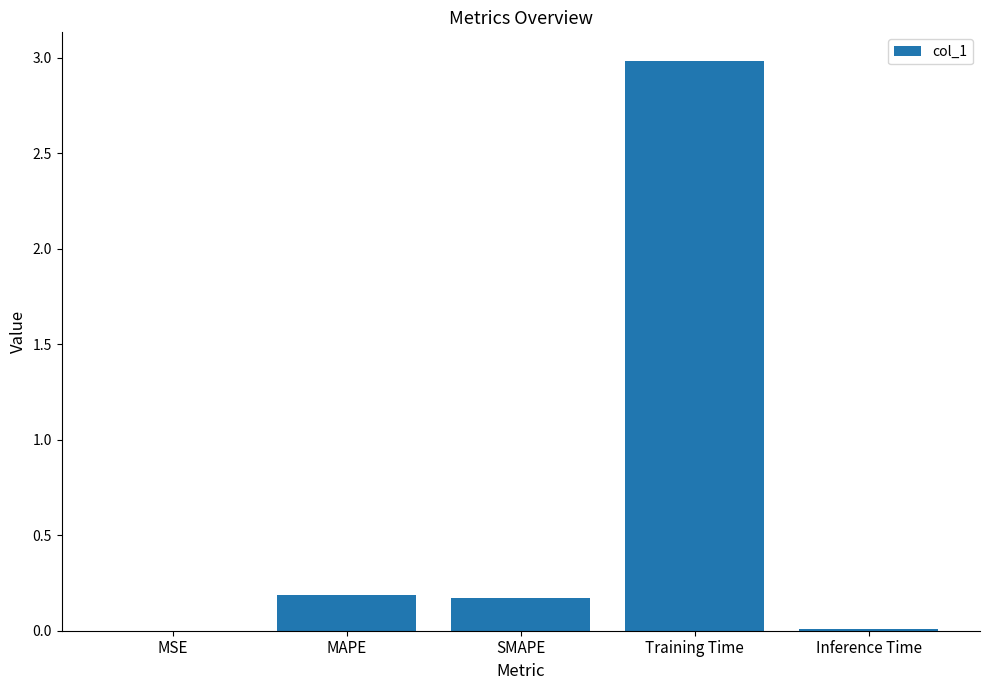

Which has a higher value, SMAPE or Inference Time?

SMAPE